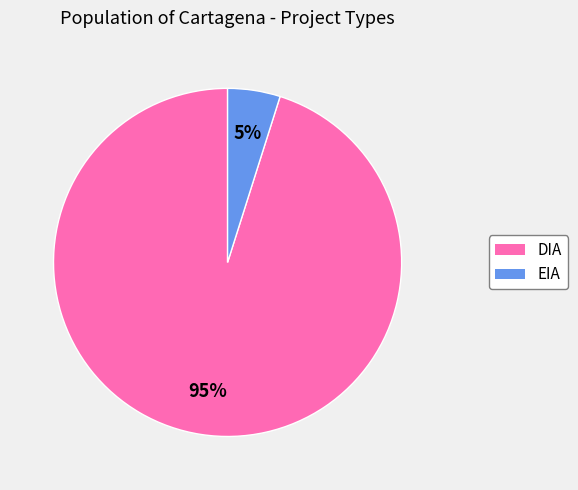

What percentage is the EIA slice, to the nearest percent?

5%